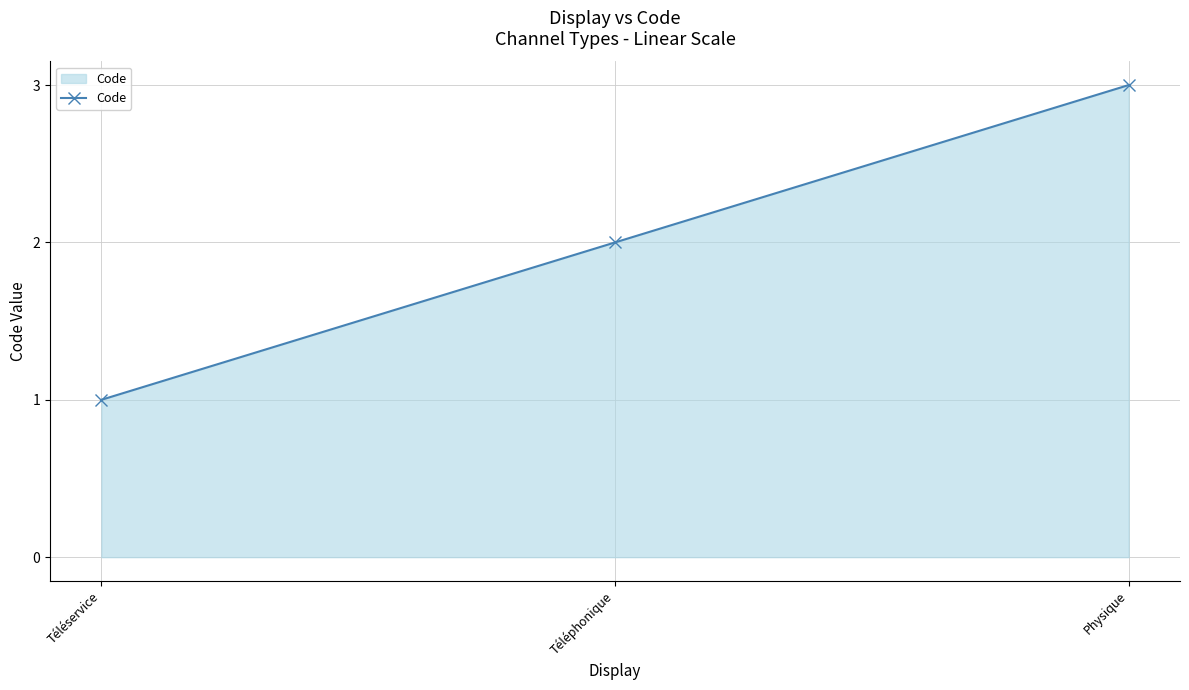

The value at Téléphonique is 2. True or false?

True